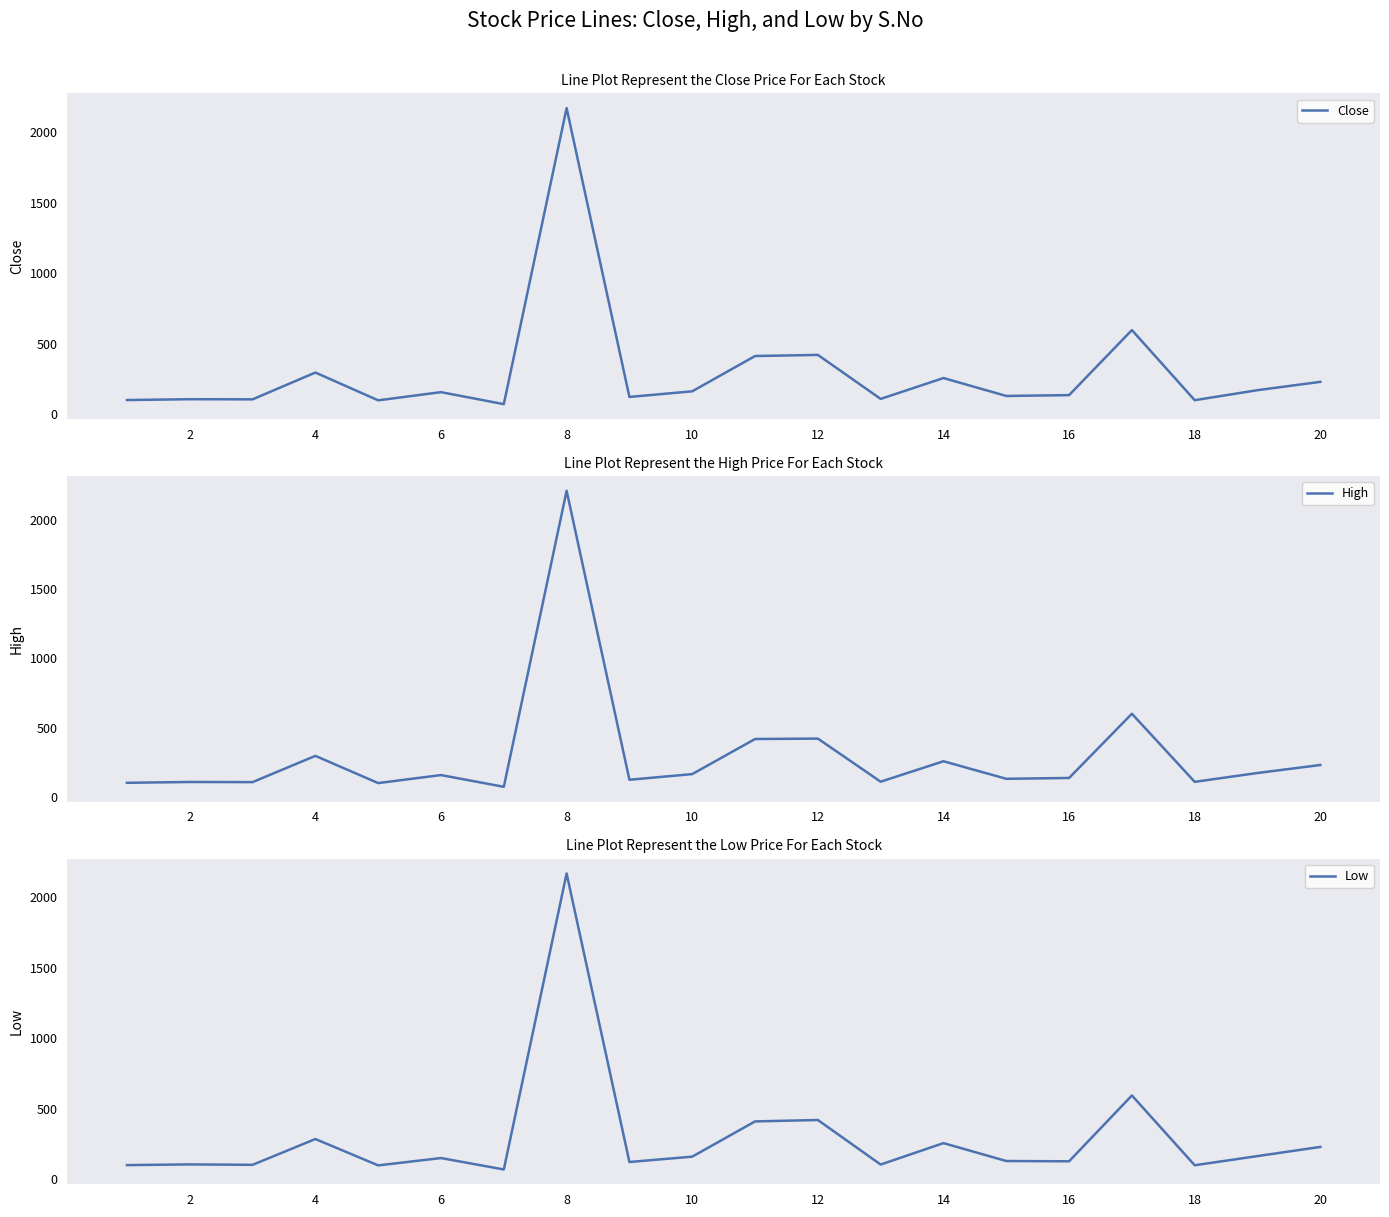

At which label does Close first exceed 156?

4